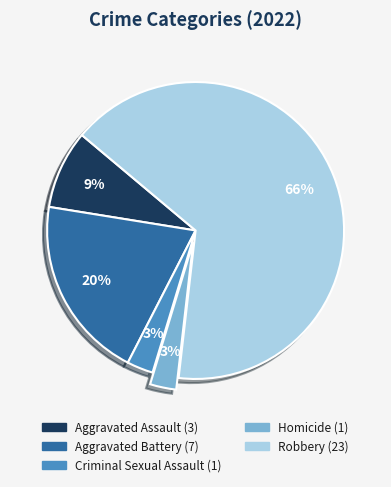

Which category accounts for the majority?

Robbery